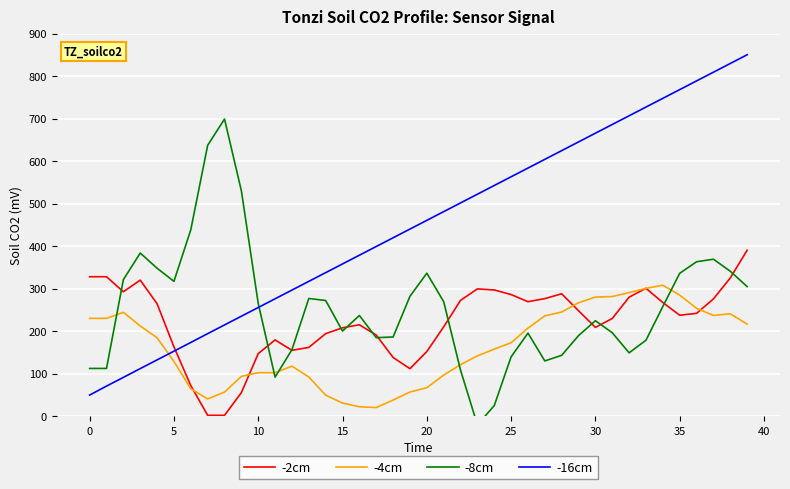

What is the lowest value of the -4cm series?

20.7